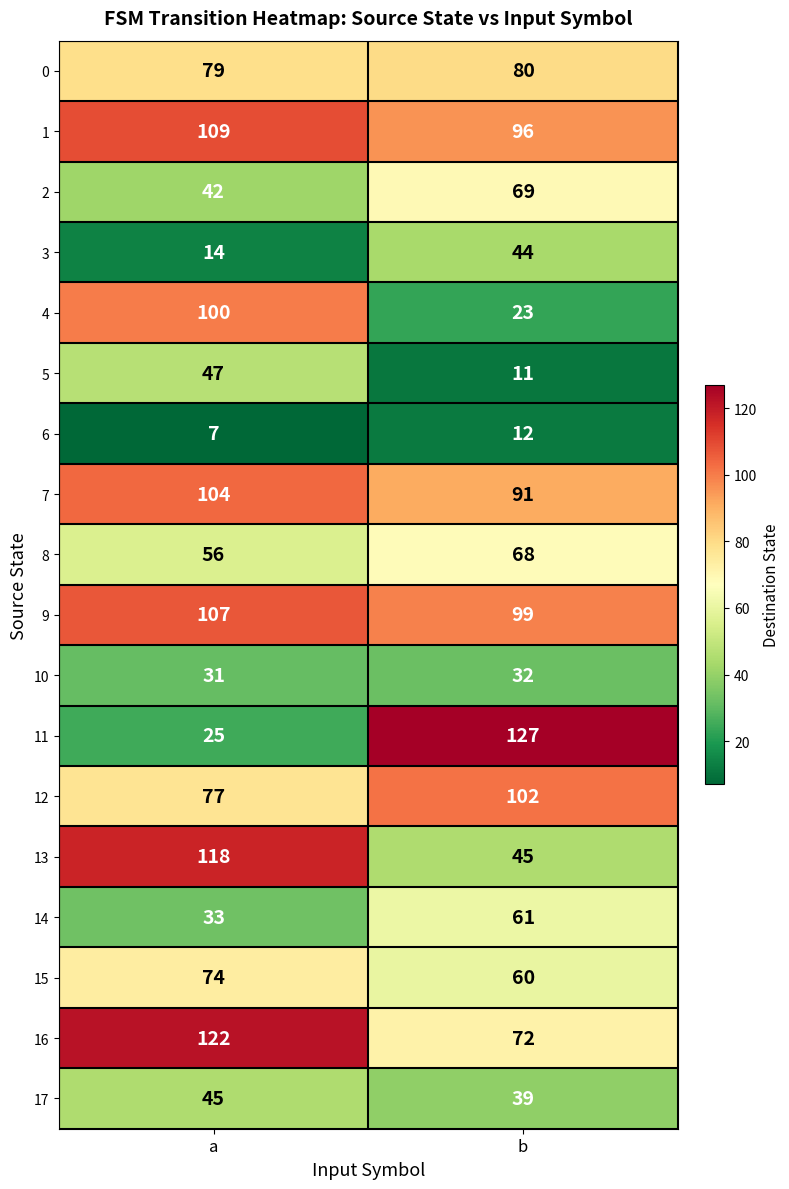

What value does the 13 series have at b, to the nearest 5?

45